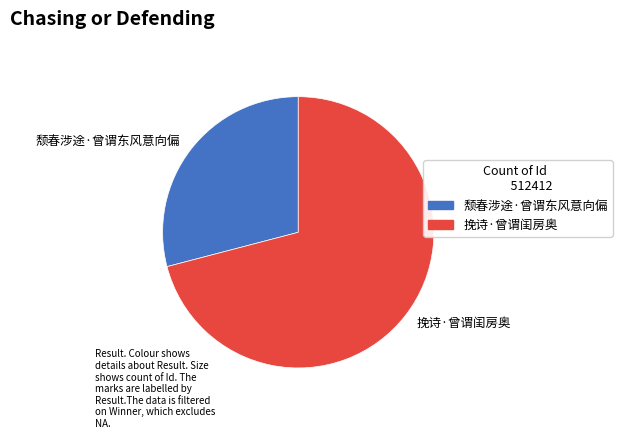

Is there a majority slice in this chart?

Yes